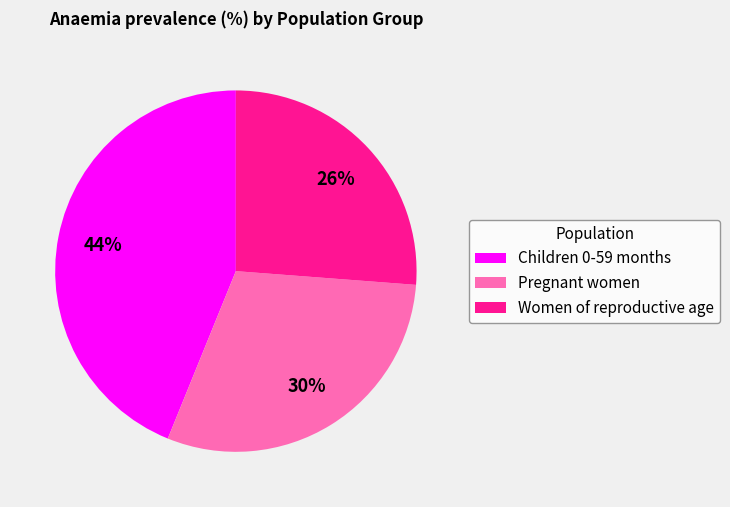

To the nearest percent, what is the difference between the Children 0-59 months and Pregnant women slice percentages?

14%